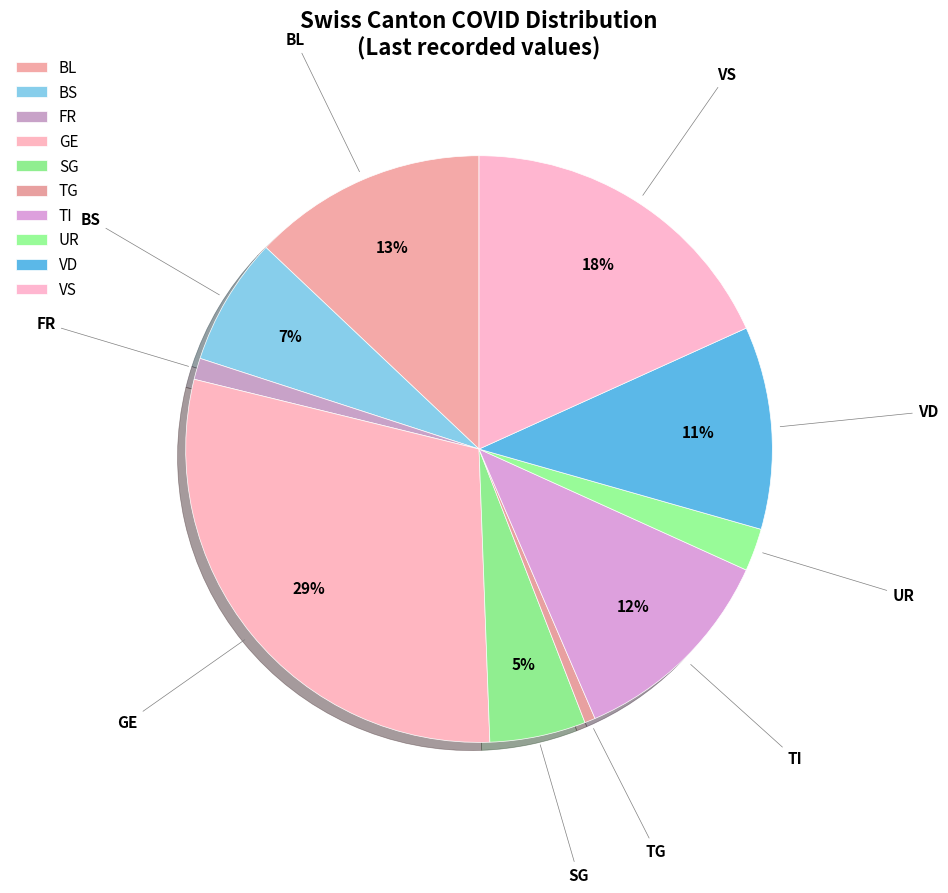

What percentage do SG and VD together represent?

16.5%